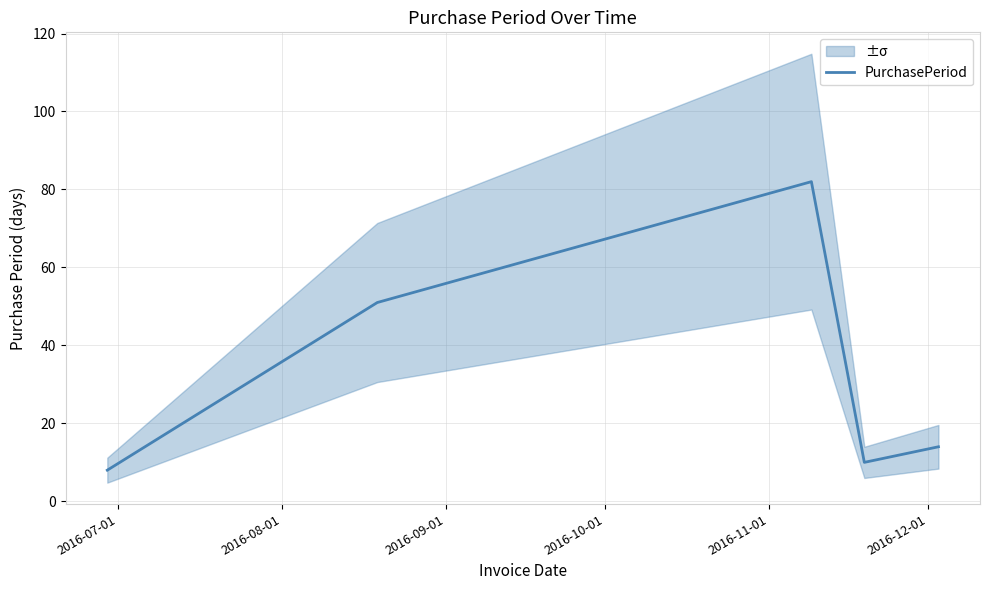

What is the difference between the values at 2016-11-01 and 2016-10-01?

4